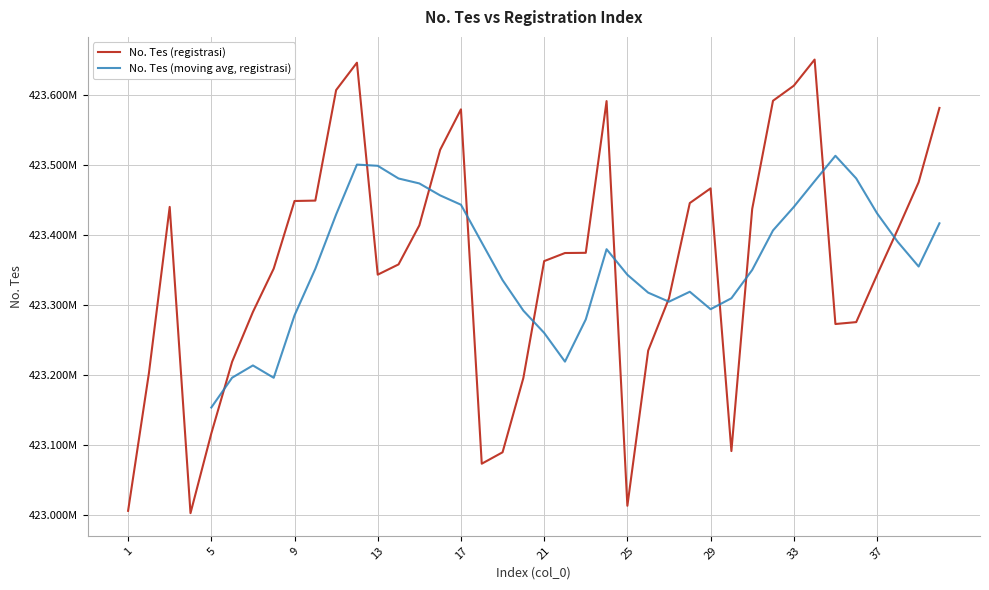

What is the minimum value shown in the chart?

423002849